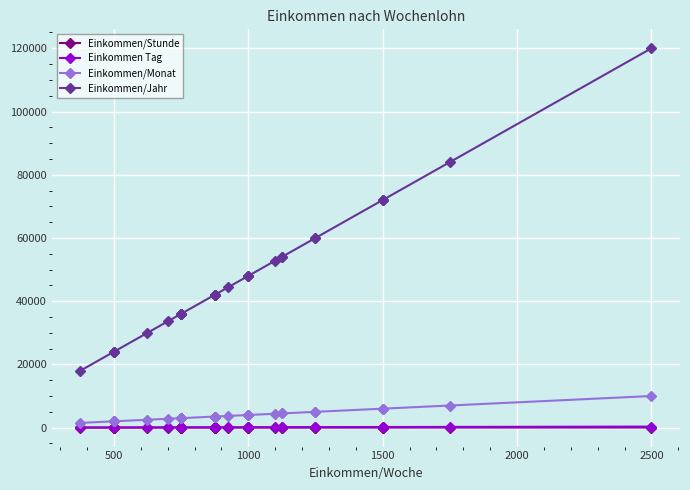

What are all the series names shown in the legend?

Einkommen/Stunde, Einkommen Tag, Einkommen/Monat, Einkommen/Jahr